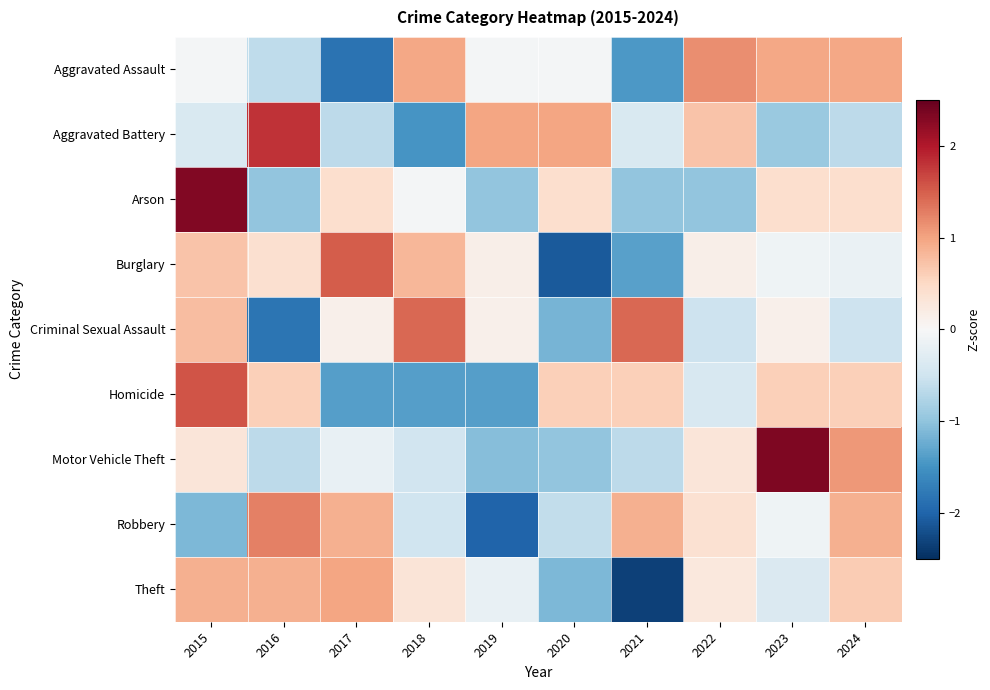

Which category has the lowest value across all series?

2021